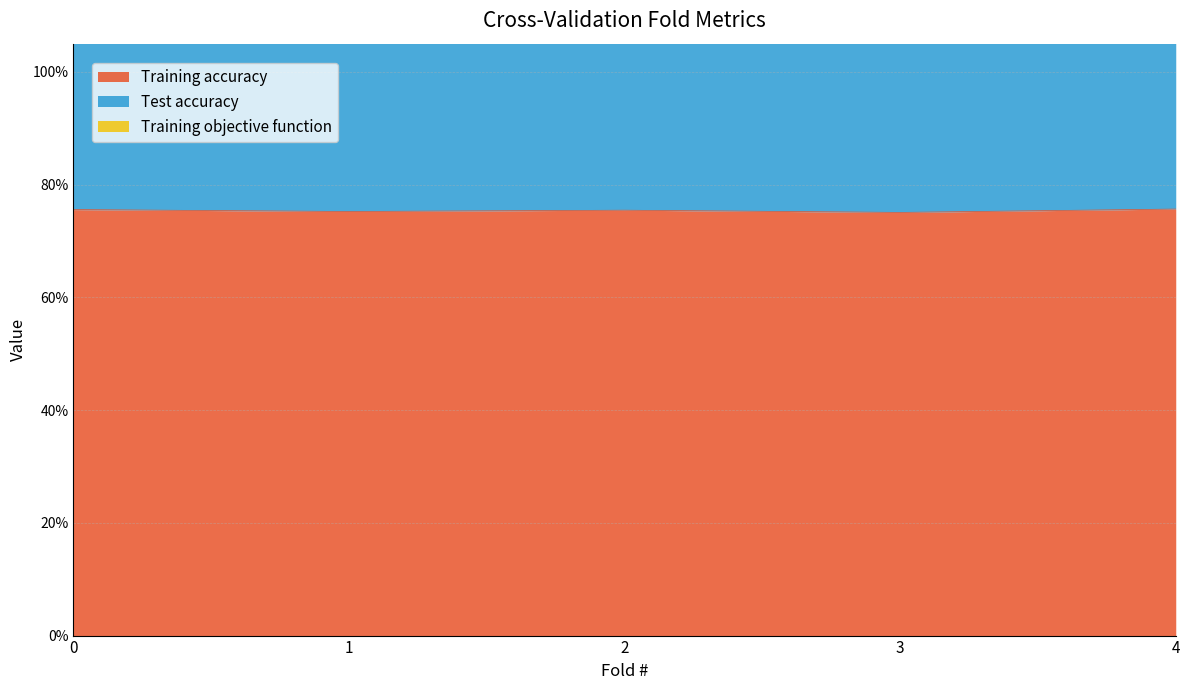

True or false: Training accuracy and Training objective function intersect in this chart.

False